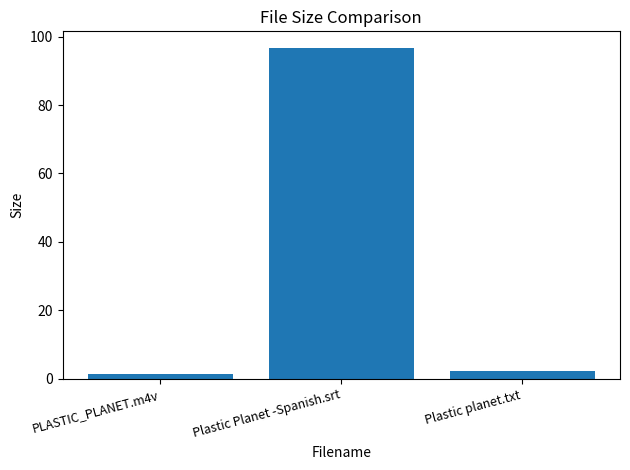

Read the value at Plastic Planet -Spanish.srt.

96.7